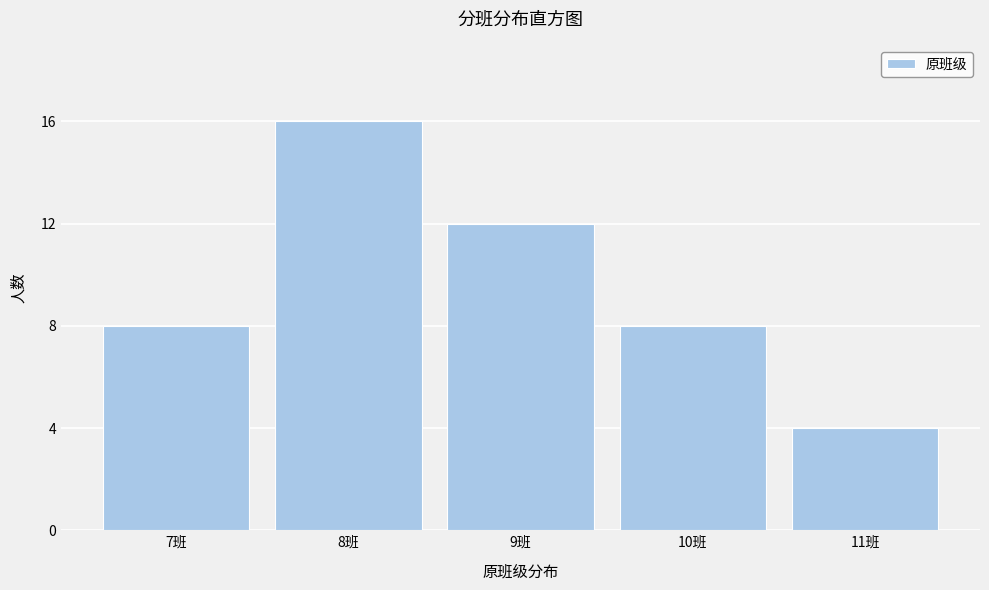

Reading left to right, what are all the values shown in this chart?

7班=8	8班=16	9班=12	10班=8	11班=4